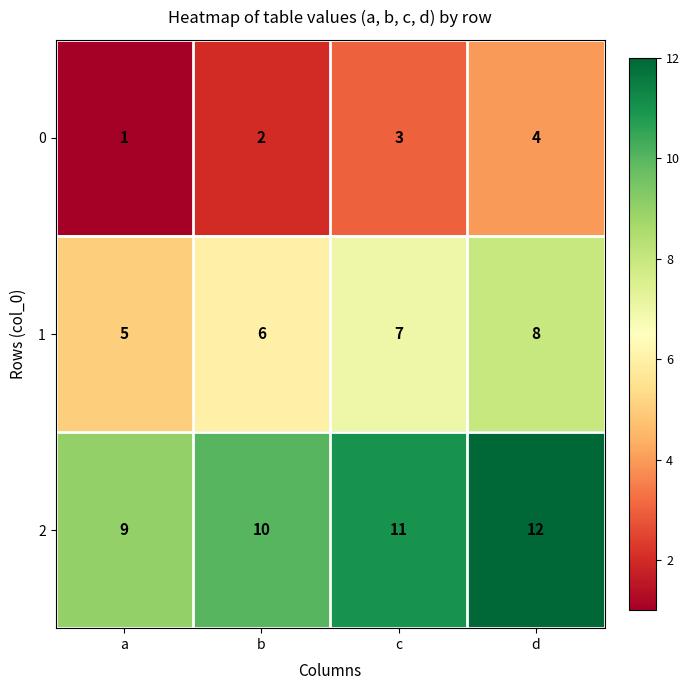

The value of 2 at d is 19. True or false?

False